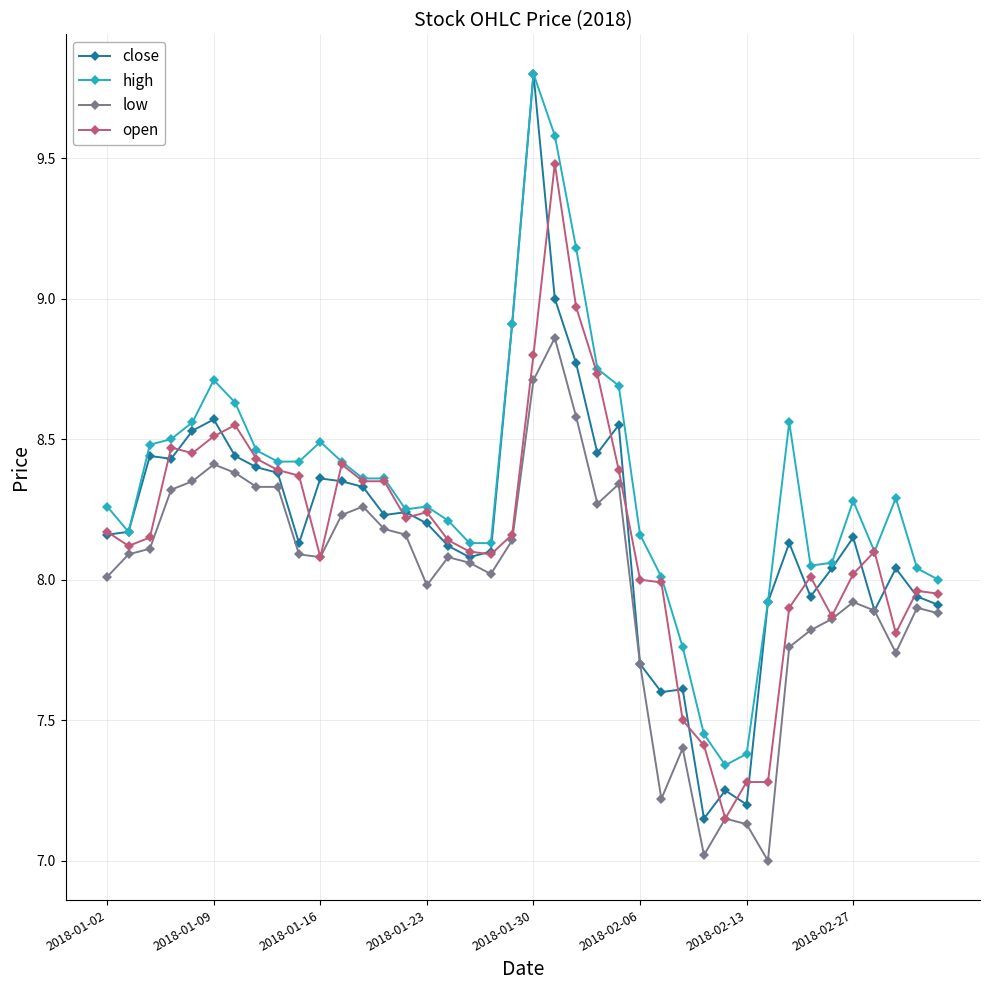

Which series has the largest total across all categories?

high